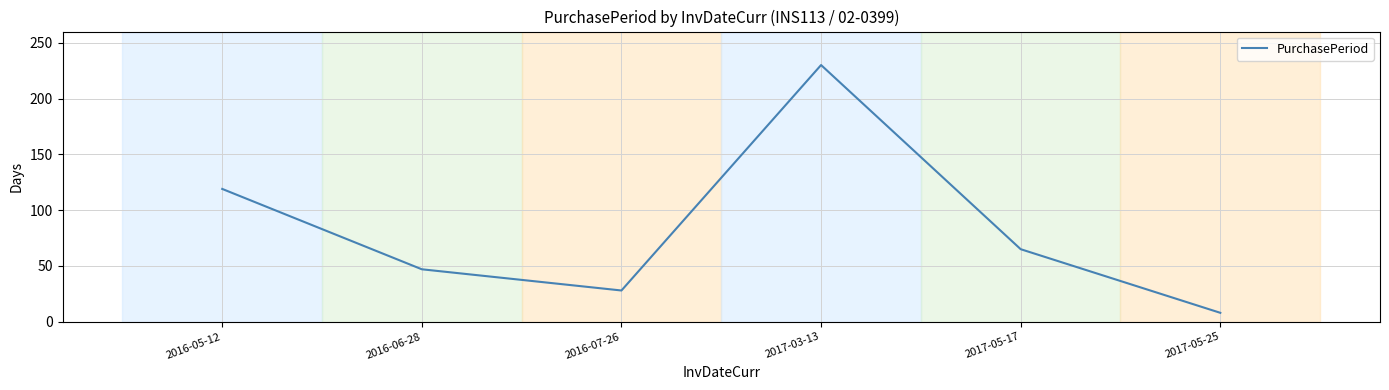

Count the number of categories in the chart.

6